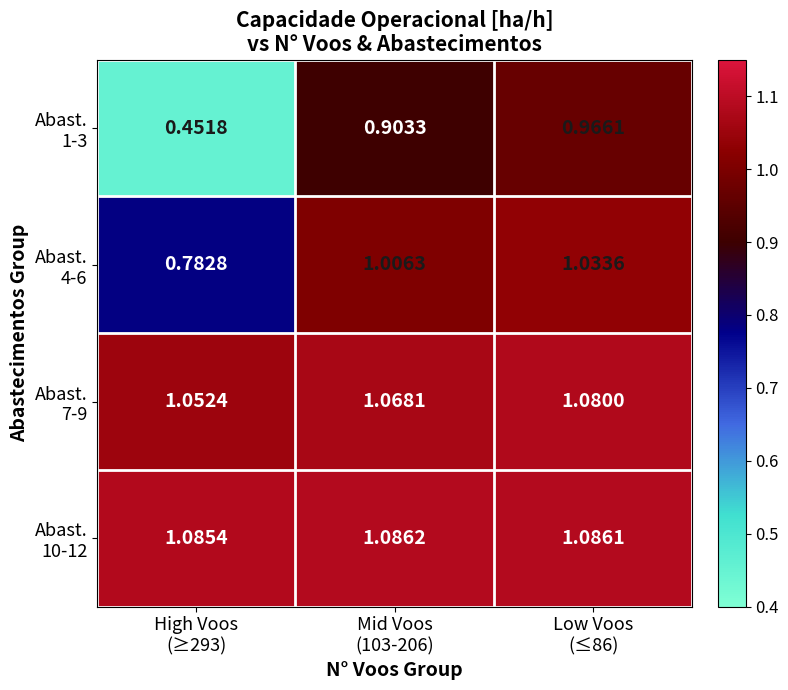

Which series has the largest total across all categories?

Abast. 10-12